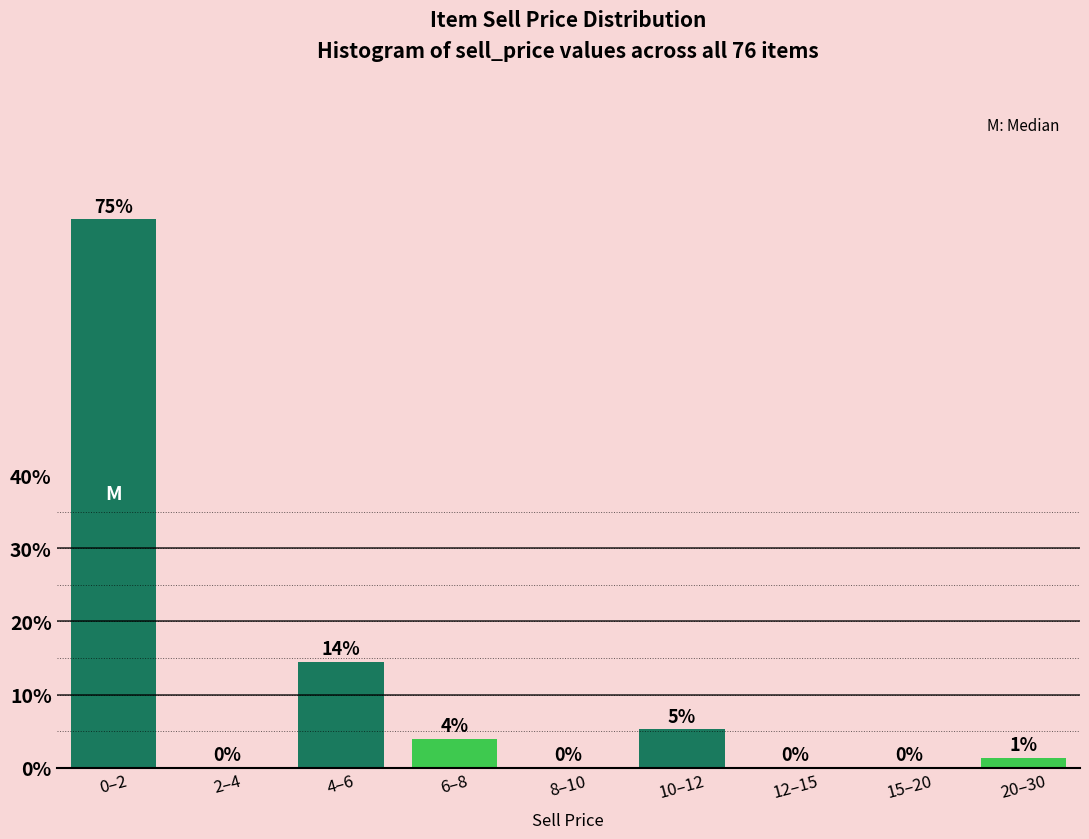

What is the maximum value shown in the chart?

75.0